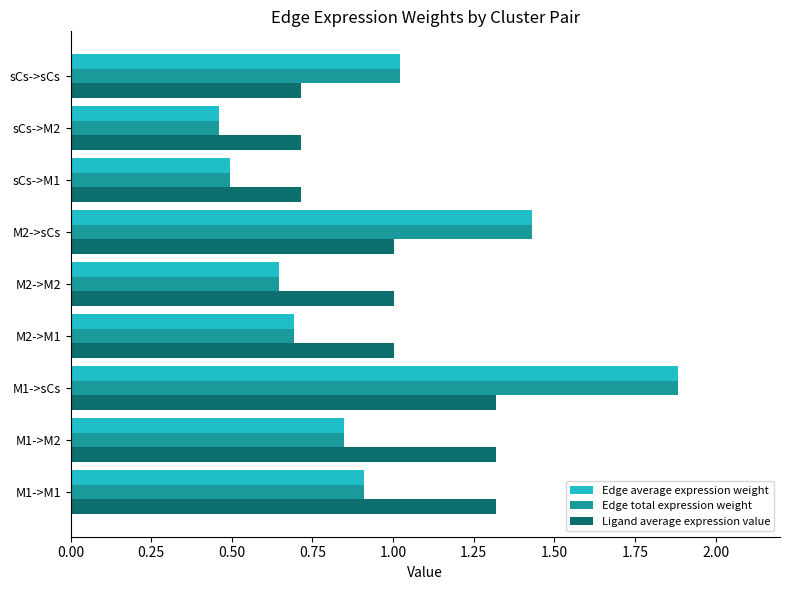

Is it true that Edge total expression weight equals 1.9 at M1->sCs?

True